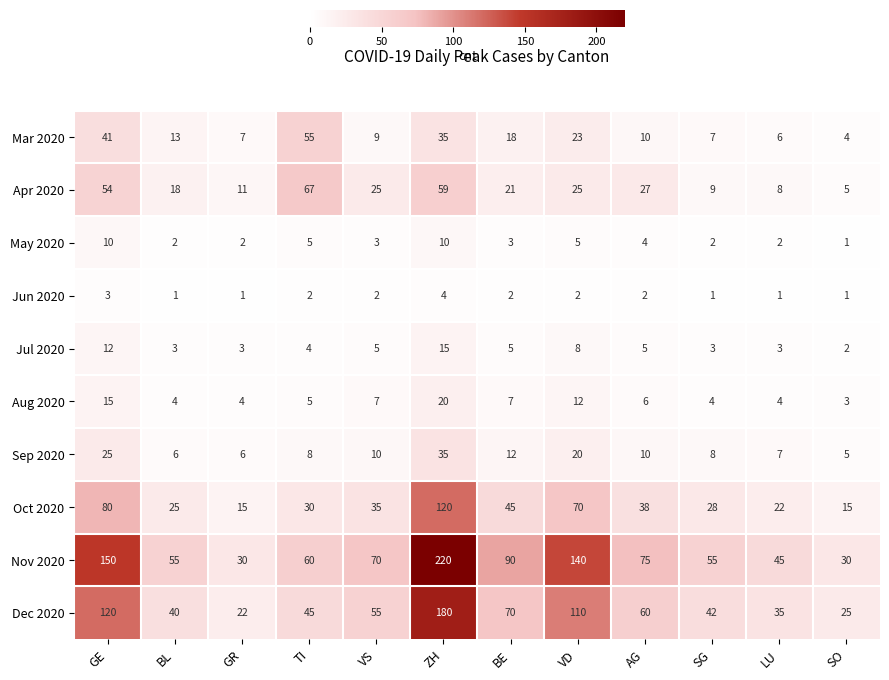

What is the minimum value for Sep 2020?

5